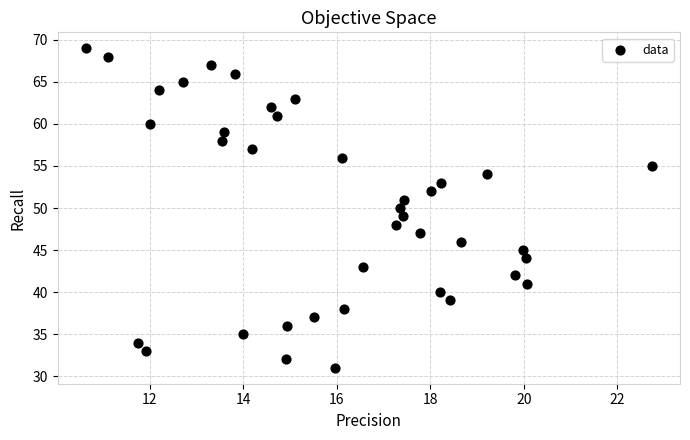

What is the range of Y values (max minus min)?

38